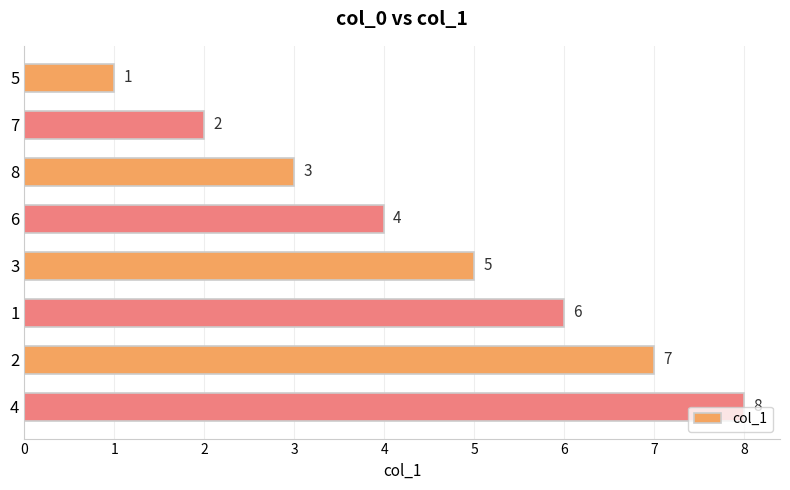

Does the chart contain any negative values?

No